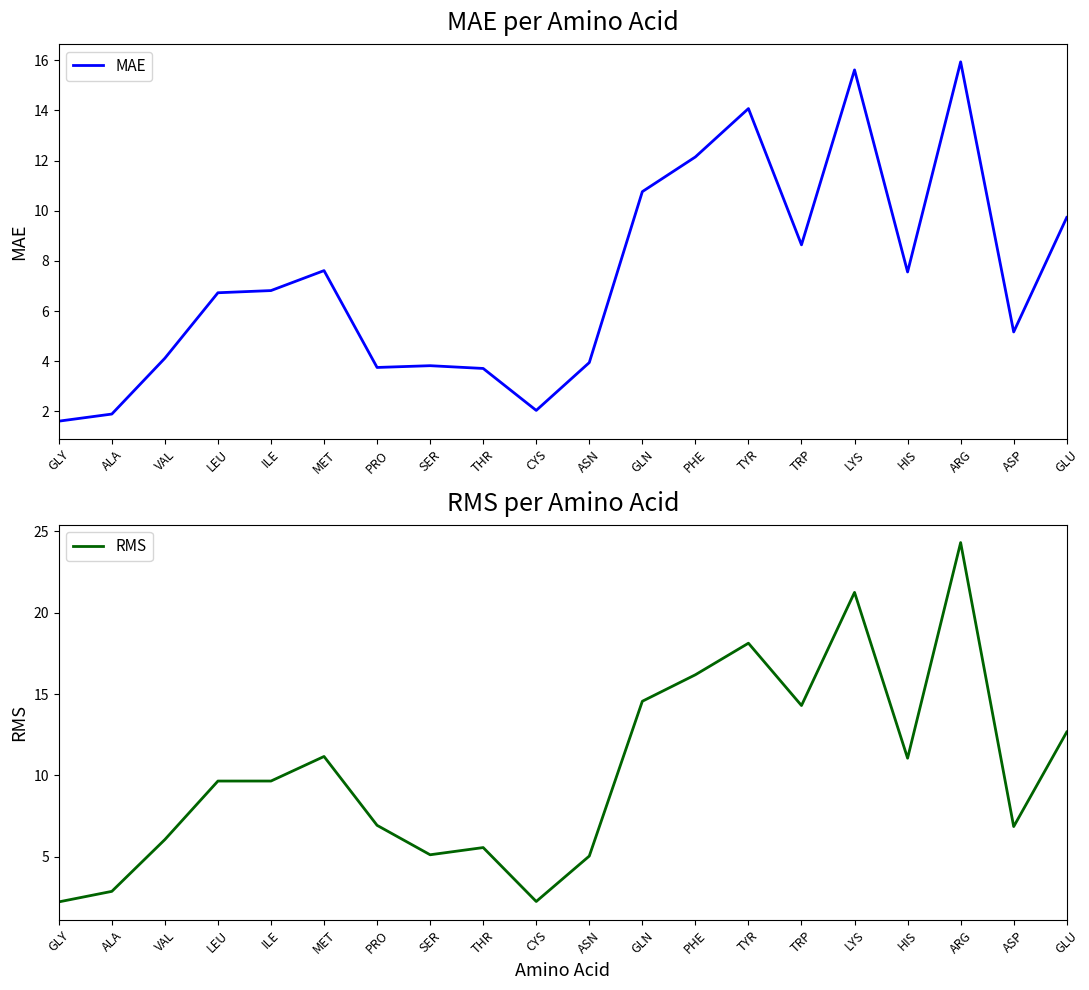

Reading right to left, what are all the values shown in this chart?

MAE: 9.7	5.2	15.9	7.6	15.6	8.6	14.1	12.1	10.8	3.9	2.0	3.7	3.8	3.8	7.6	6.8	6.7	4.1	1.9	1.6
RMS: 12.7	6.9	24.3	11.1	21.2	14.3	18.1	16.2	14.6	5.0	2.2	5.6	5.1	6.9	11.2	9.7	9.7	6.1	2.9	2.2